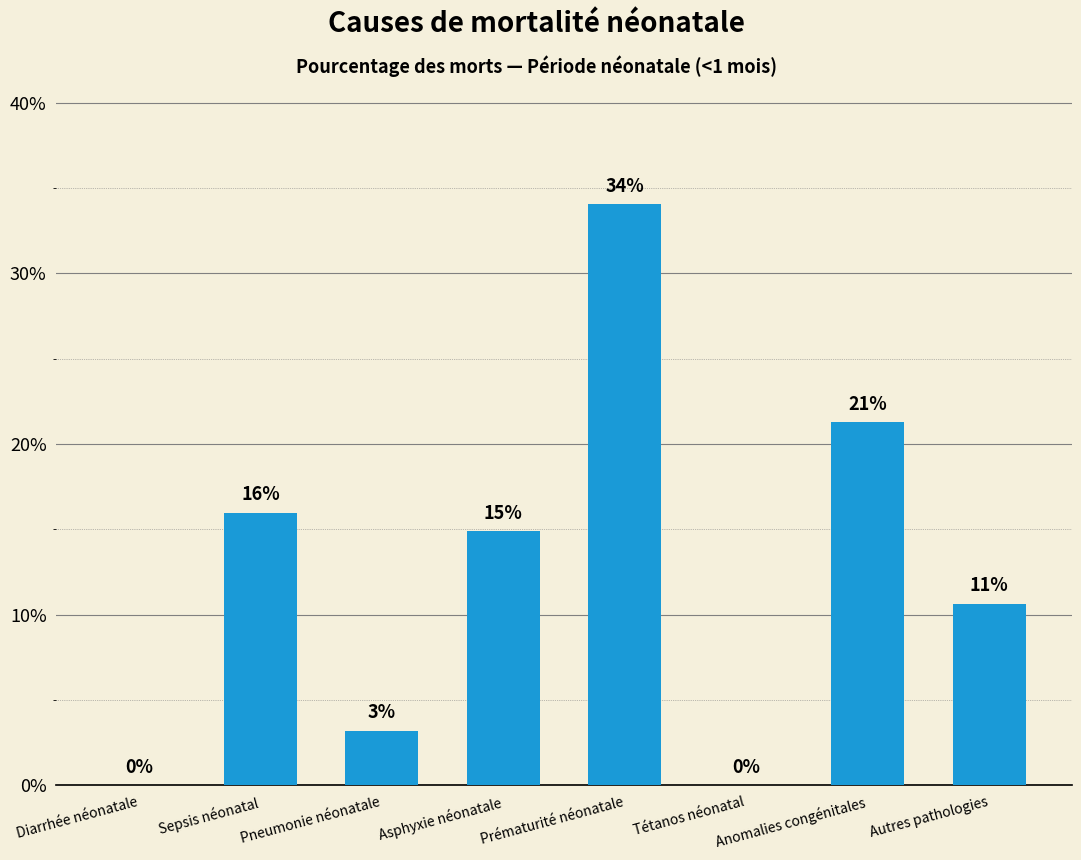

Rank the categories by value from lowest to highest.

Diarrhée néonatale, Tétanos néonatal, Pneumonie néonatale, Autres pathologies, Asphyxie néonatale, Sepsis néonatal, Anomalies congénitales, Prématurité néonatale